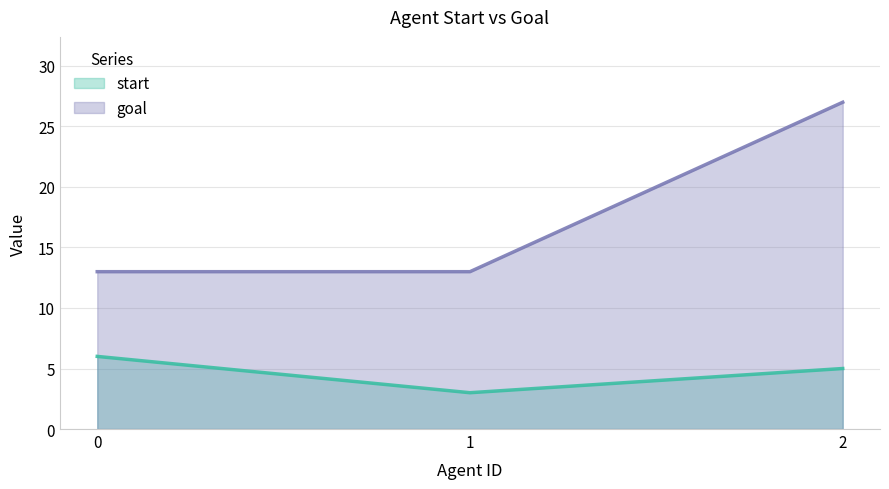

Rank the categories by goal value from lowest to highest.

0, 1, 2